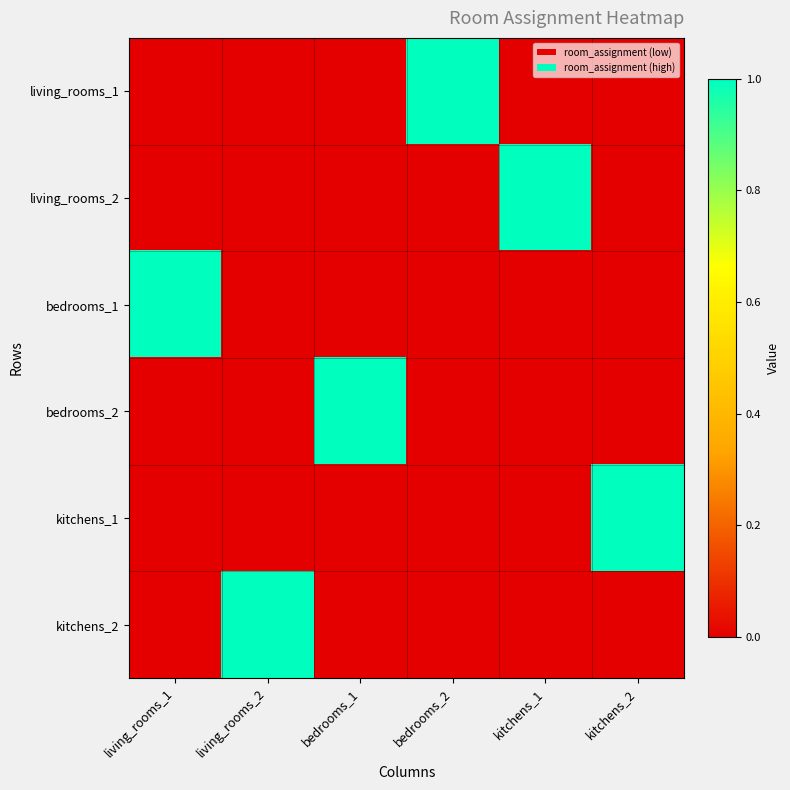

Which has a higher value, living_rooms_2 or living_rooms_1?

living_rooms_2